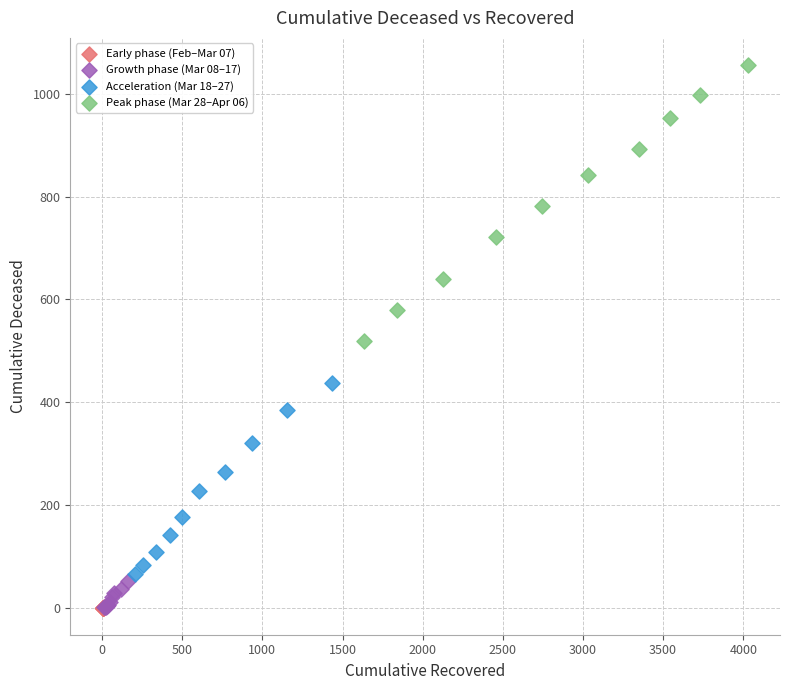

Which series has the widest spread of Y values?

Peak phase (Mar 28–Apr 06)